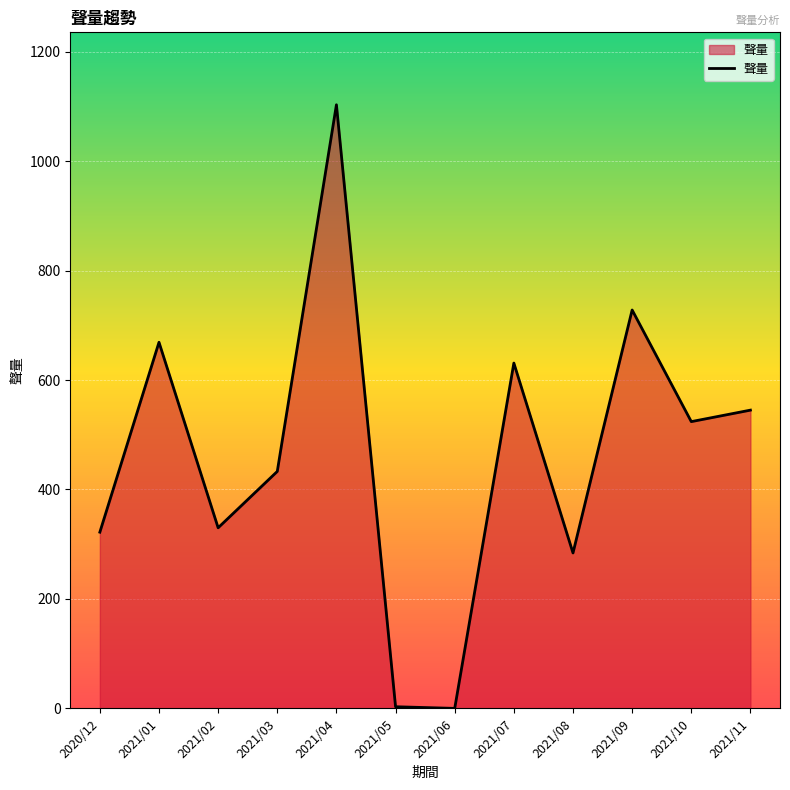

Between 2021/06 and 2020/12, which is larger?

2020/12